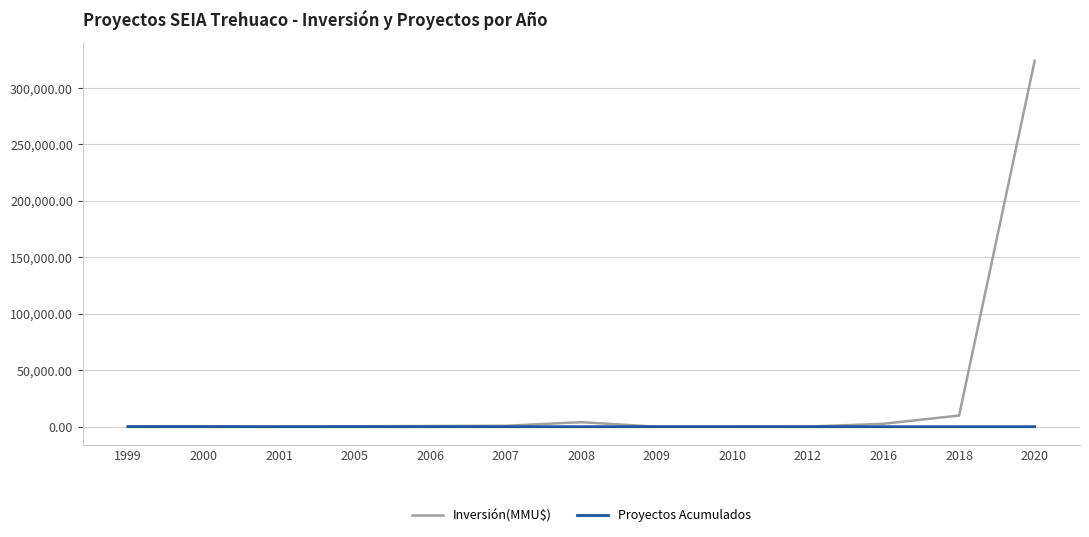

How many lines are shown in the chart?

2